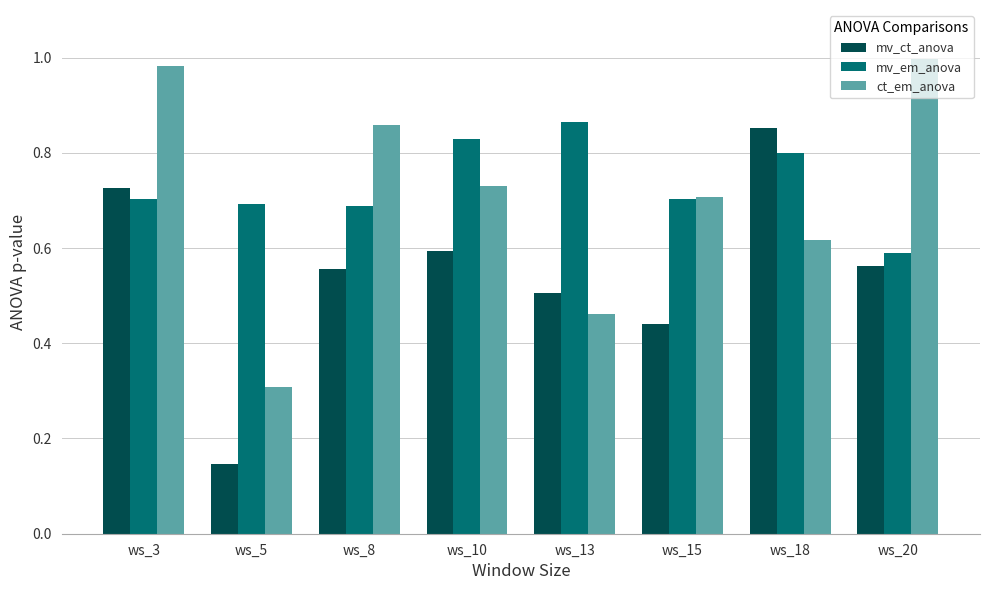

What is the sum of all mv_em_anova values?

5.9